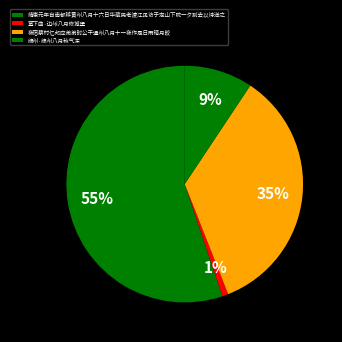

Rank the categories by value from highest to lowest.

靖康元年自南都移黄州八月十六日华藏民老渡江见访于定山下院一夕别去以诗送之, 夜宿蔡村忆邦应弟弟时公干通州八月十一夜作是日雨晴月皎, 绵州·绵州八月秋气深, 塞下曲·边州八月修城堡